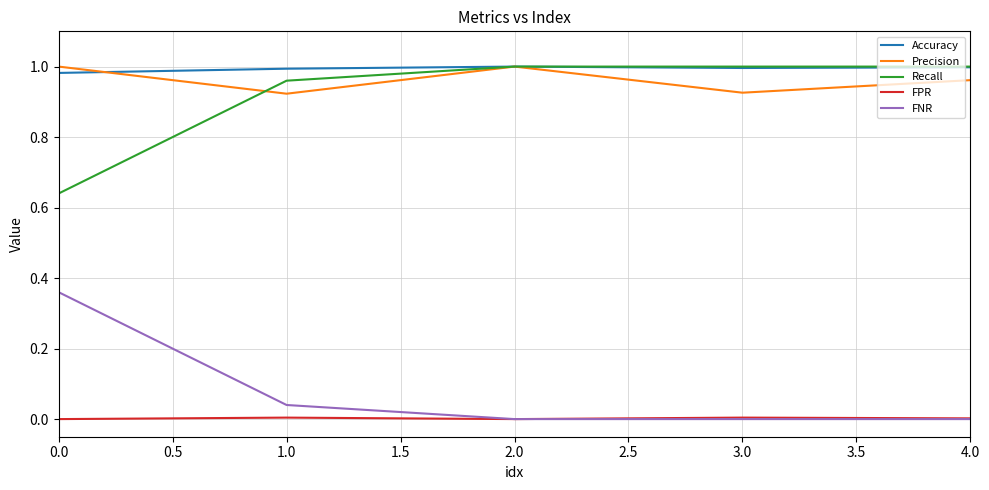

The value of Recall at 2.0 is 1.0. True or false?

True